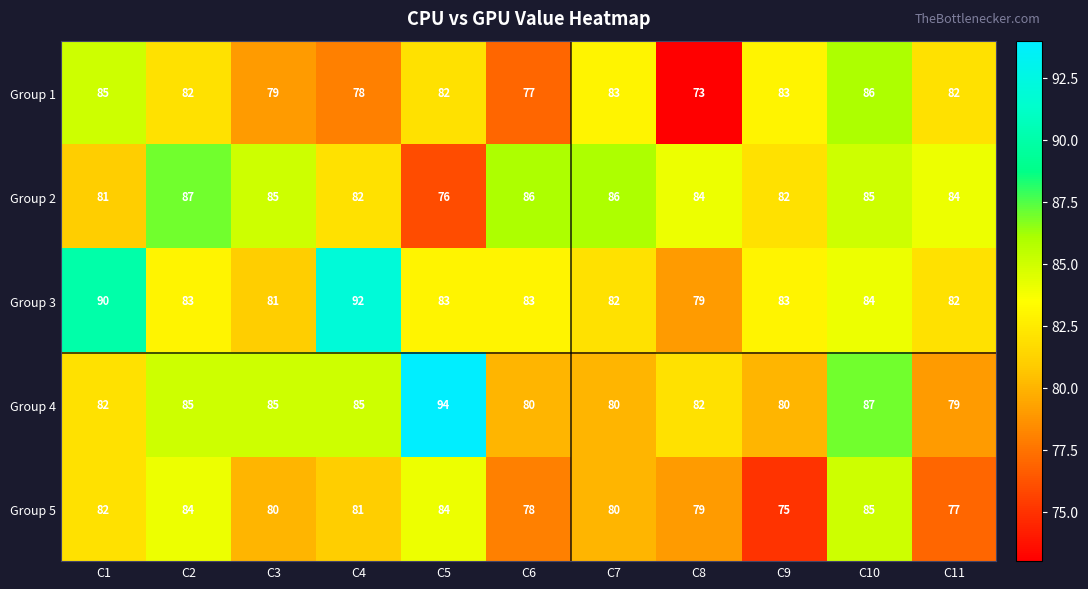

Where does the Group 2 series first go above 84?

C2